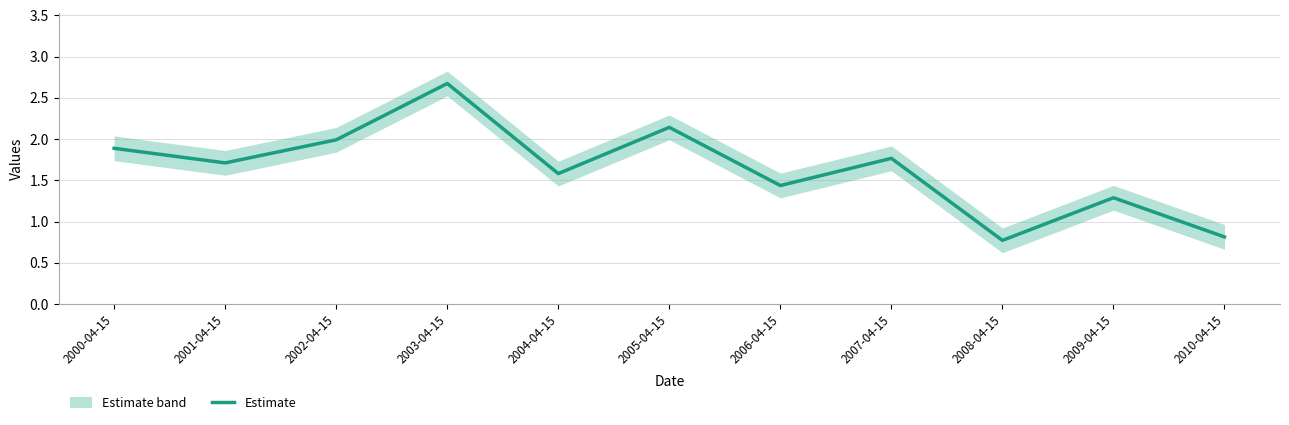

Where is the first local maximum?

2003-04-15